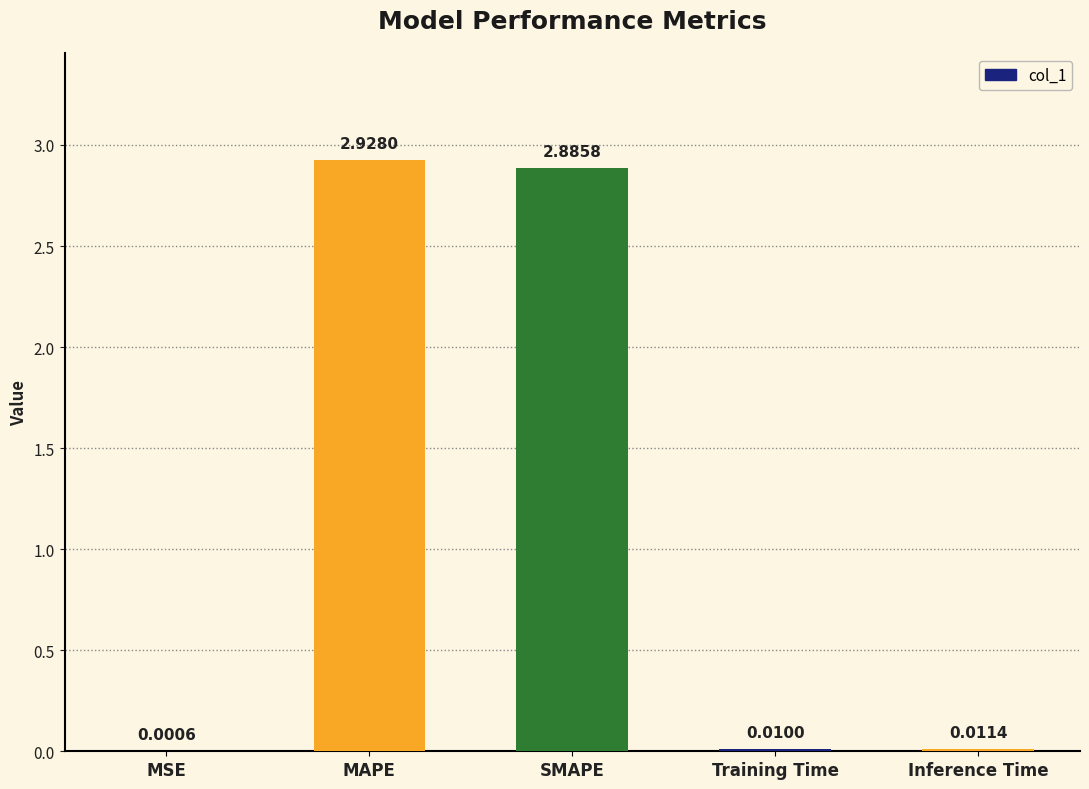

What is the sum of all values?

5.8